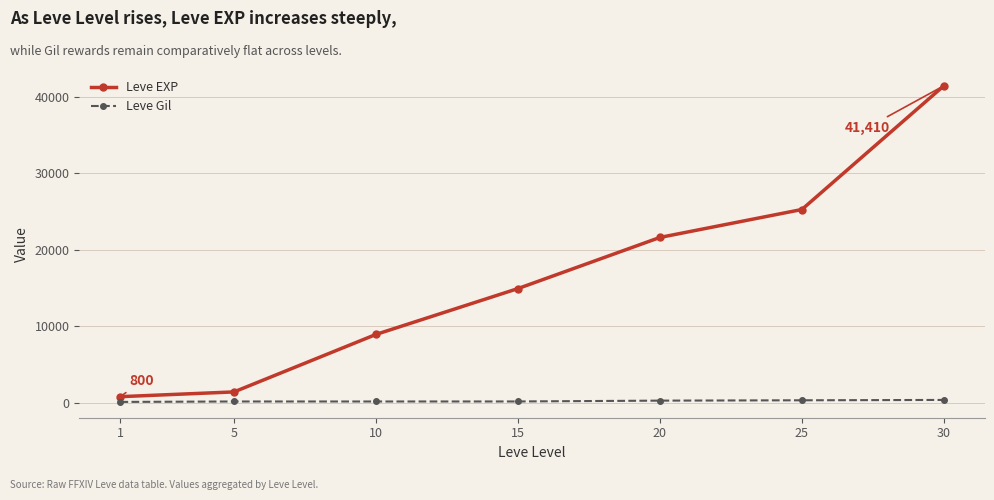

At how many categories does at least one series exceed 6744?

5